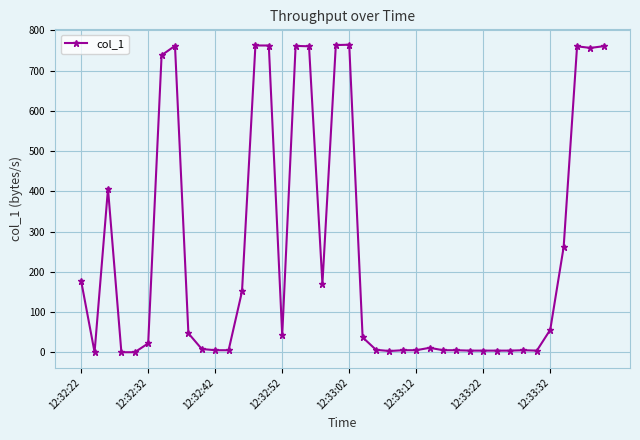

What is the difference between the second highest and minimum values?

763.5